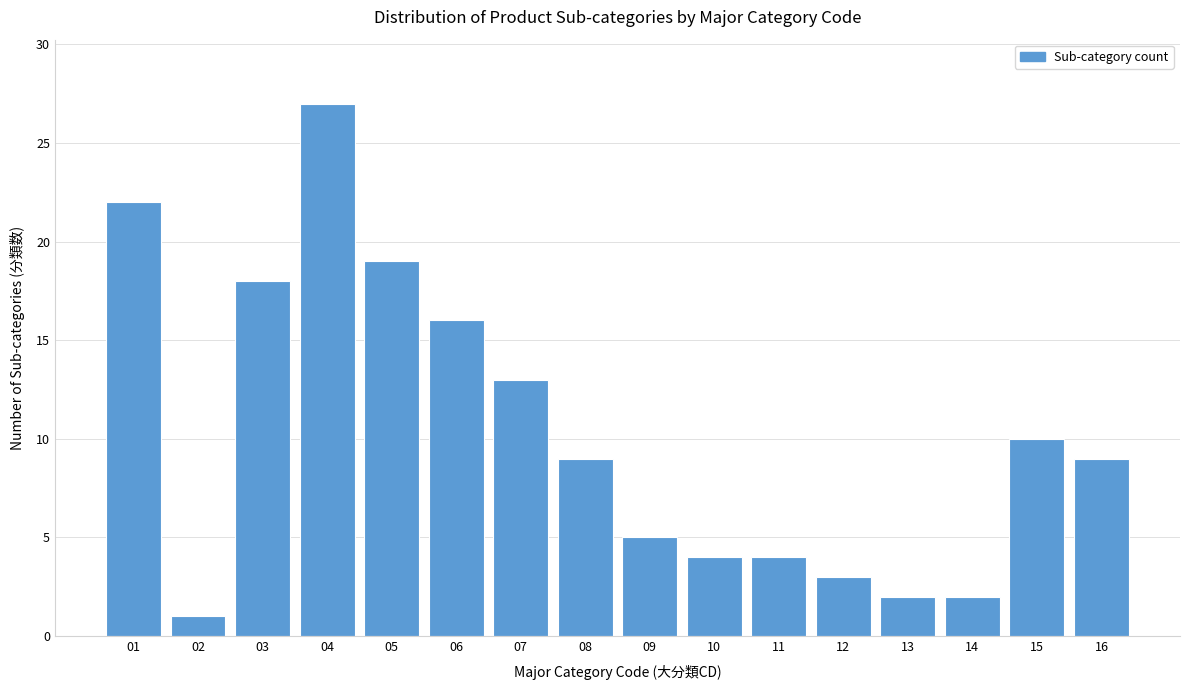

Reading right to left, what are all the values shown in this chart?

16=9	15=10	14=2	13=2	12=3	11=4	10=4	09=5	08=9	07=13	06=16	05=19	04=27	03=18	02=1	01=22